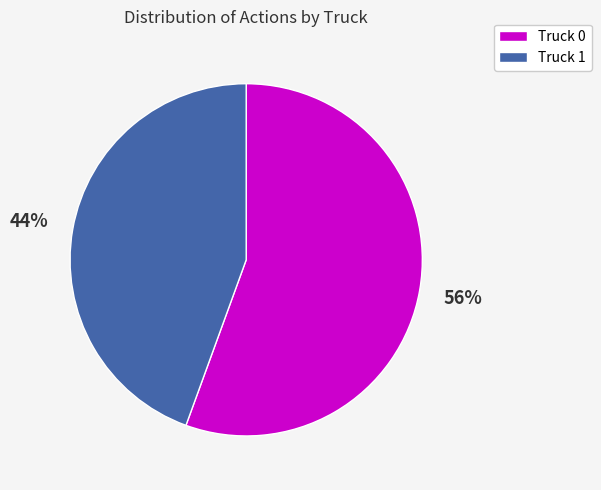

How many slices are in this pie chart?

2